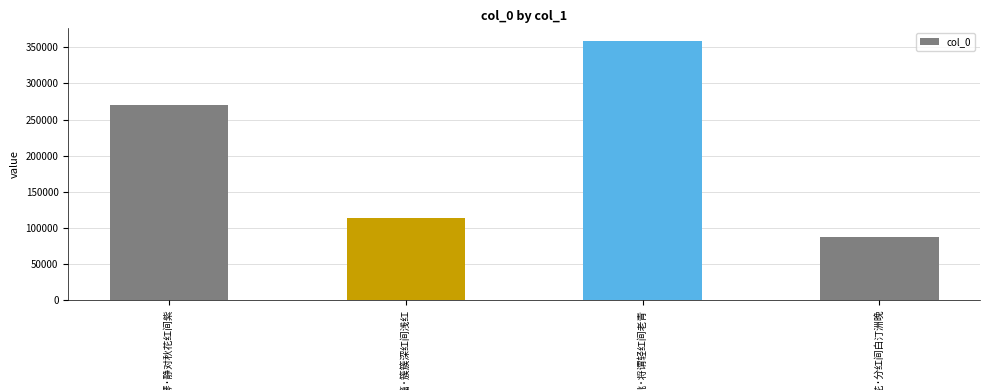

What is the difference between the maximum and minimum values?

270986